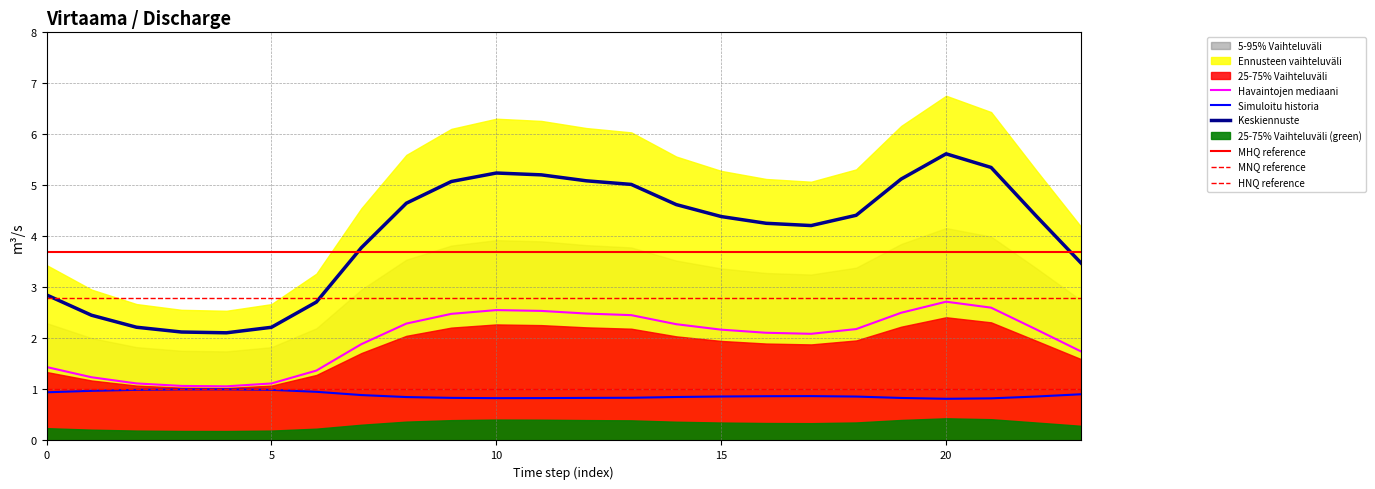

How many lines are shown in the chart?

3